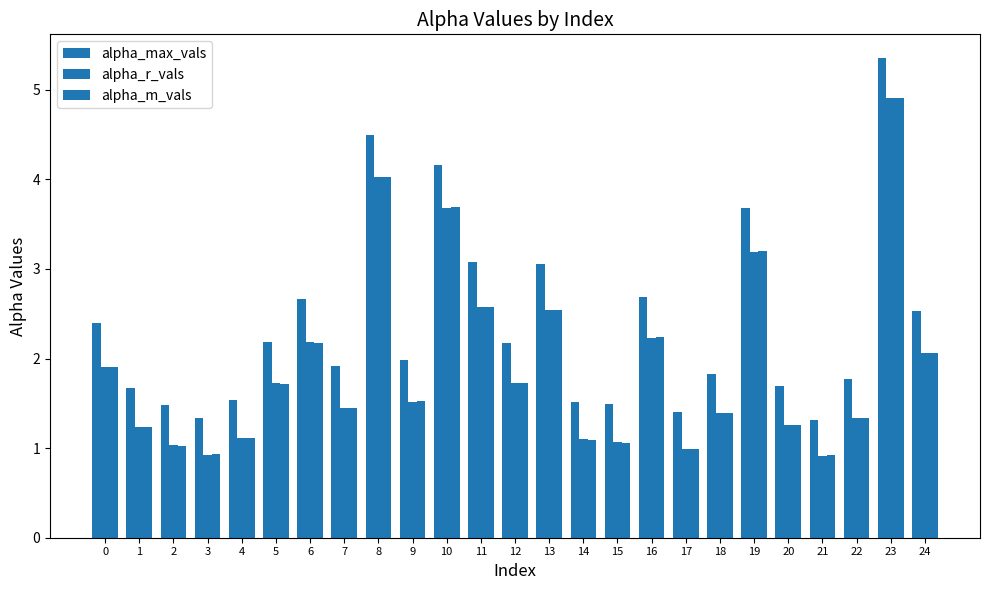

What is the difference between the maximum and minimum values in the alpha_m_vals series?

4.0